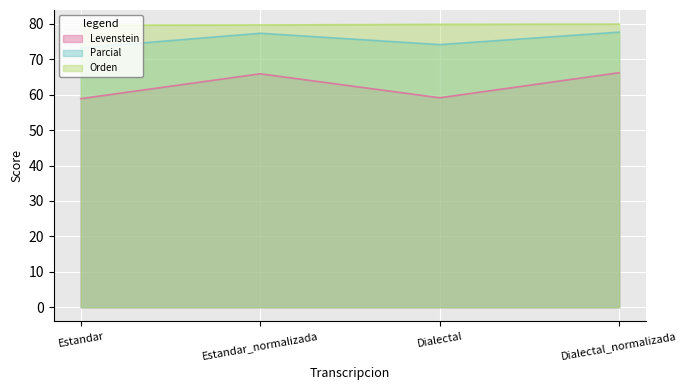

Reading left to right, extract all data points from this chart.

Levenstein: 58.9	65.9	59.1	66.2
Parcial: 73.2	77.3	74.1	77.6
Orden: 79.6	79.7	79.8	79.9